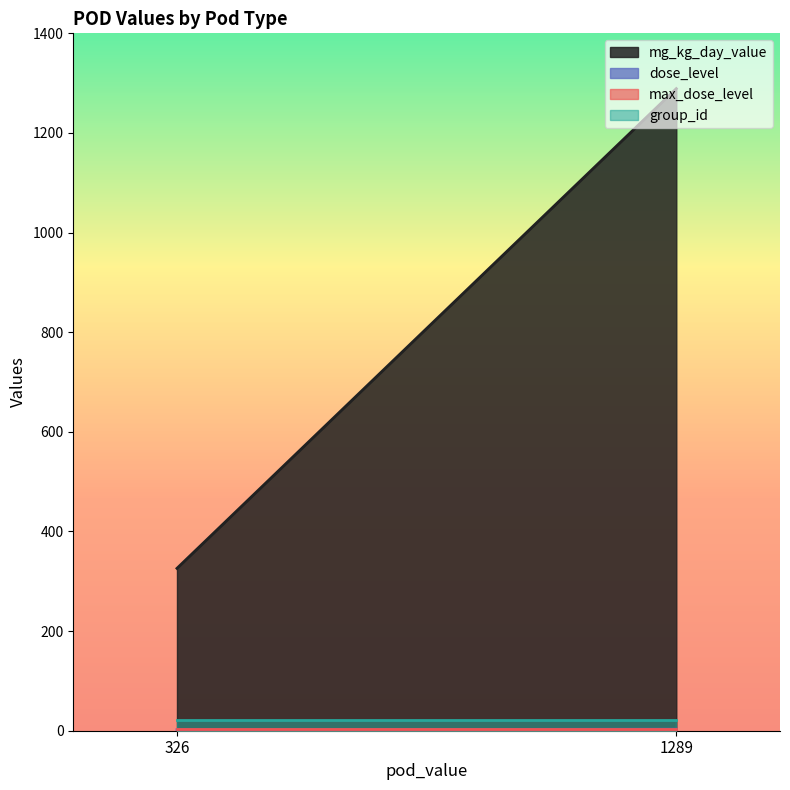

At which label is mg_kg_day_value closest to 807?

326